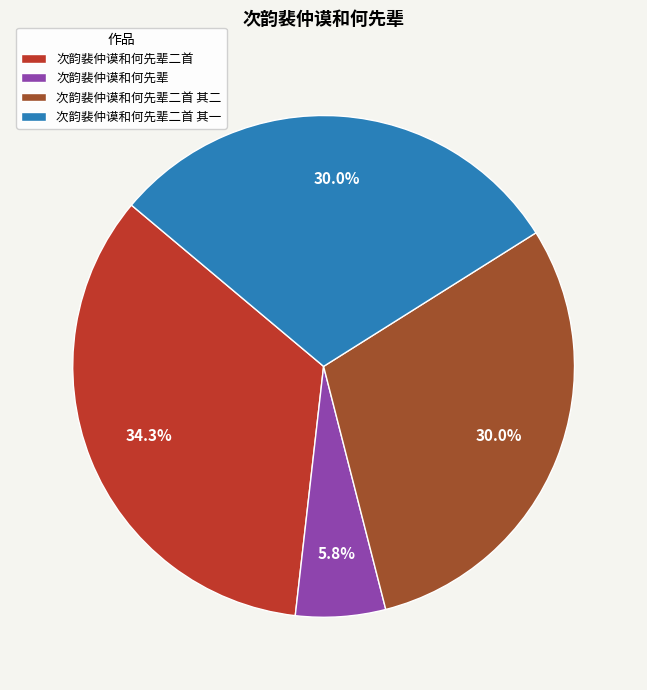

What is the ratio of the value at 次韵裴仲谟和何先辈二首 其二 to the value at 次韵裴仲谟和何先辈?

5.2